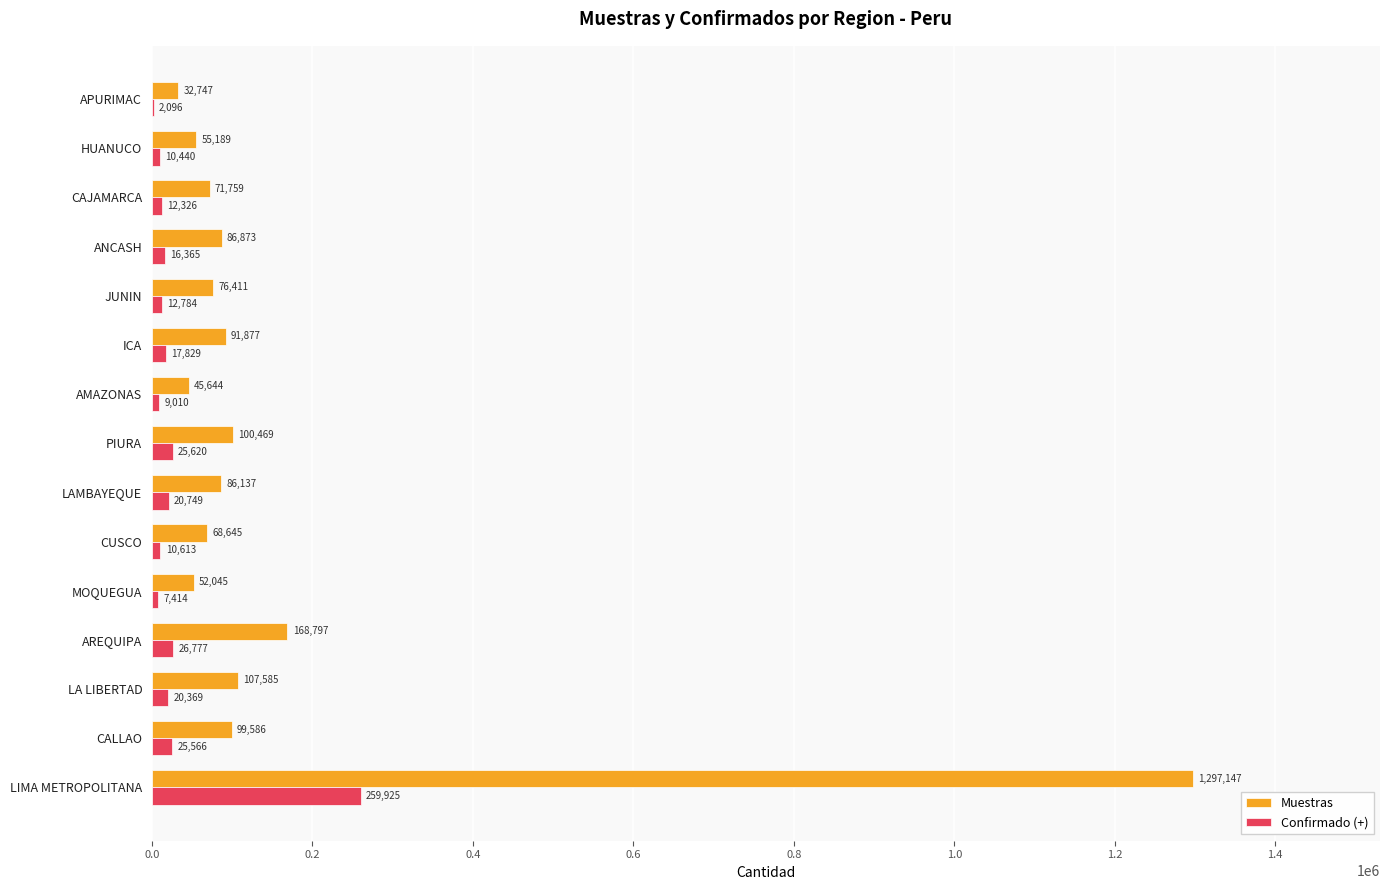

Read the Confirmado (+) value at CALLAO.

25566